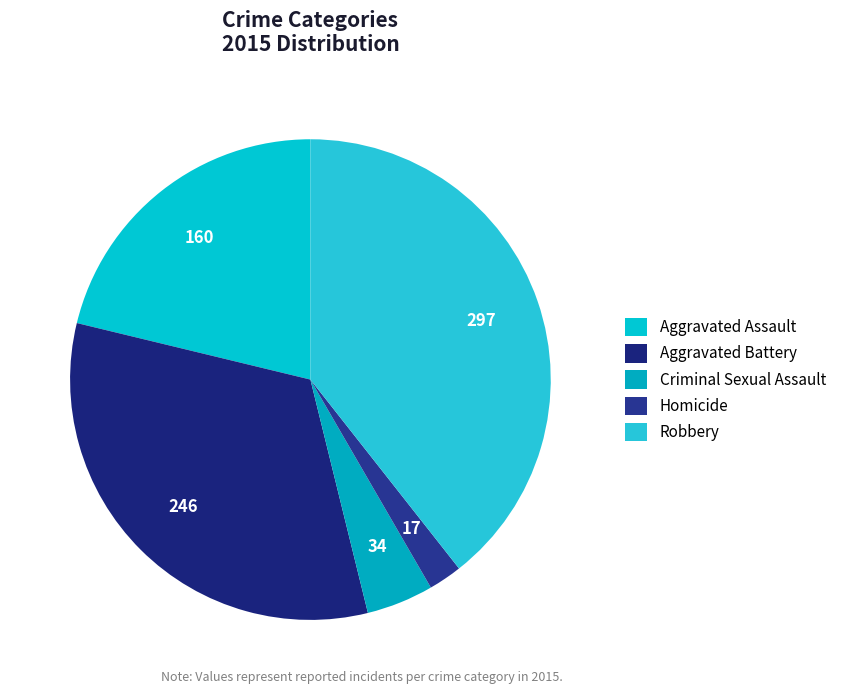

To the nearest percent, what is the difference between the Robbery and Homicide slice percentages?

37%